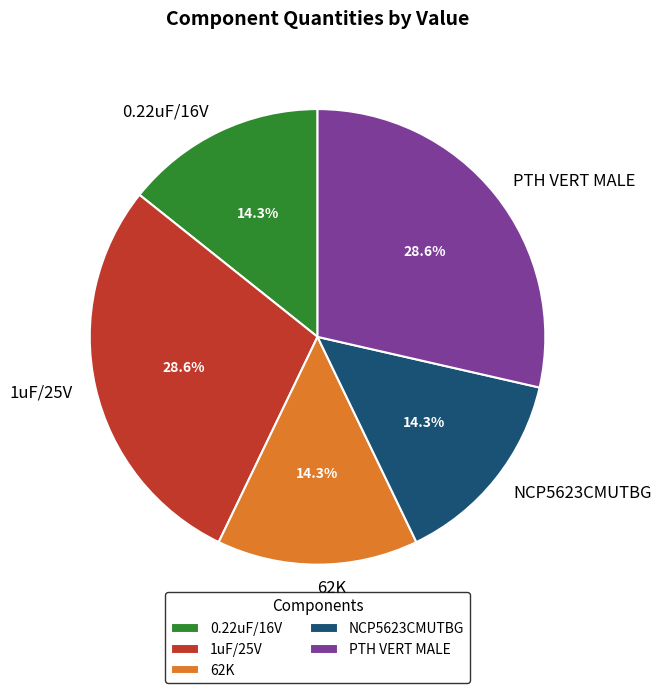

To the nearest percent, what is the difference between the largest and smallest slice percentages?

14%